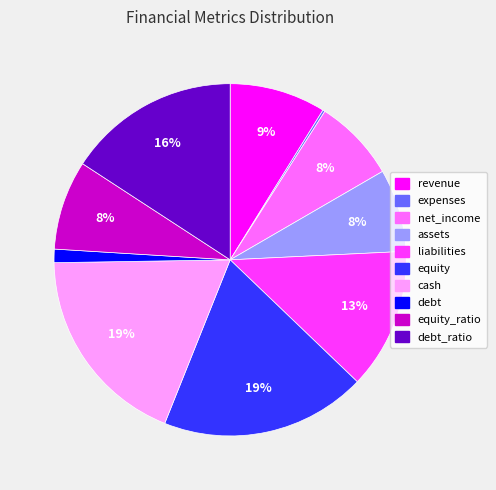

To the nearest percent, what is the average slice percentage?

10%